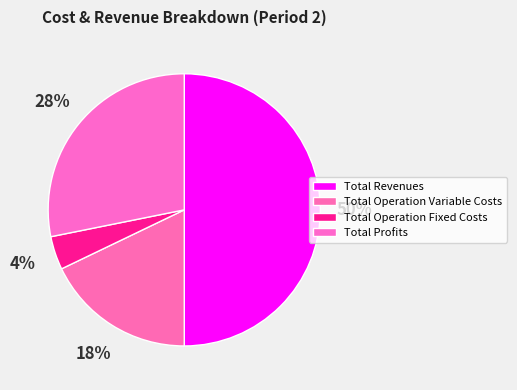

Which slice is the largest?

Total Revenues